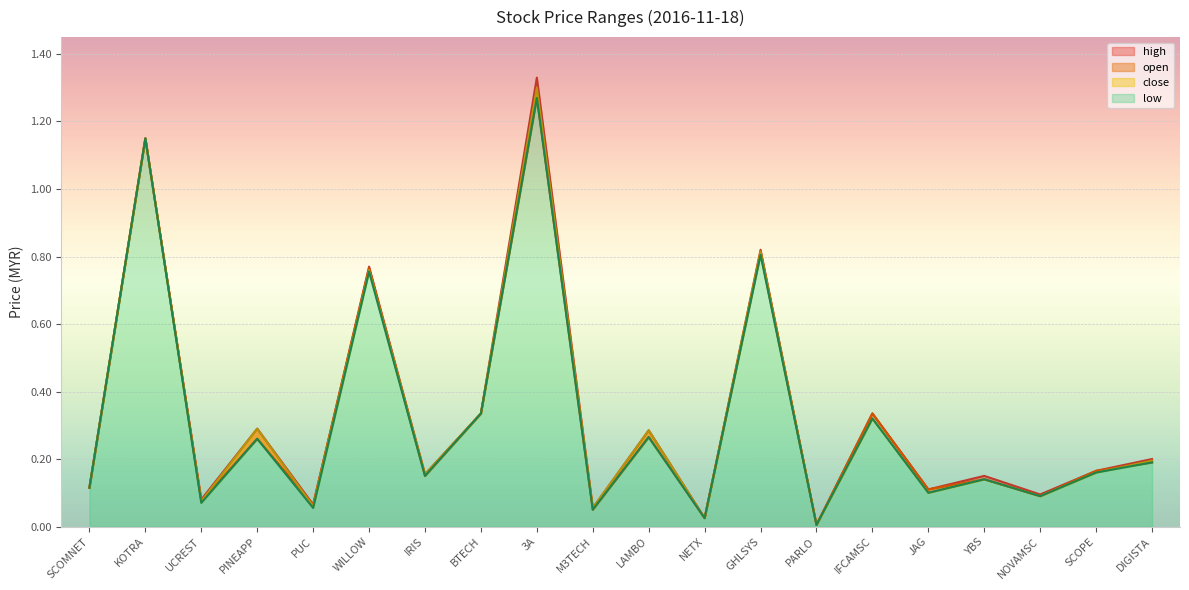

At SCOMNET, list the series in order from smallest to largest.

open, high, low, close